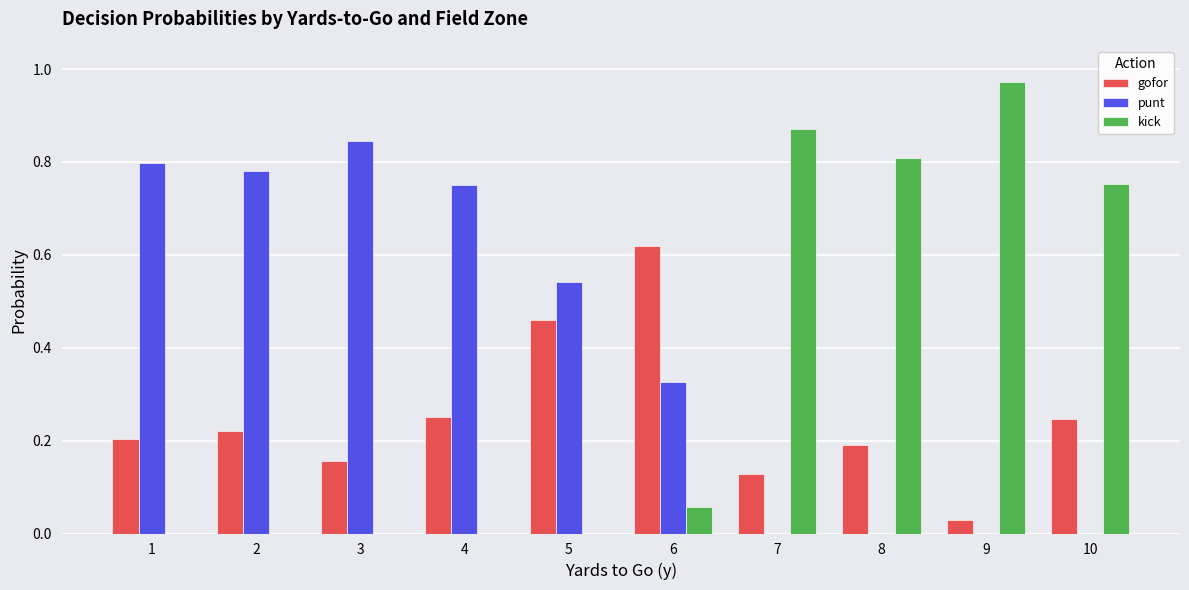

Count the punt values in the range 0 to 1.

10